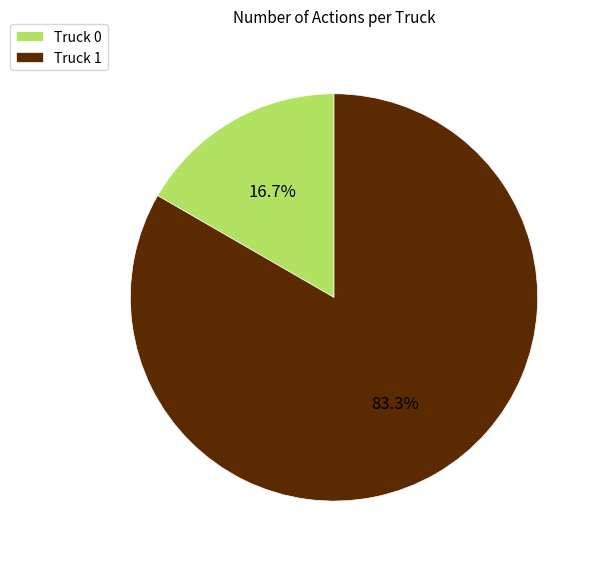

Count the number of slices in the pie.

2